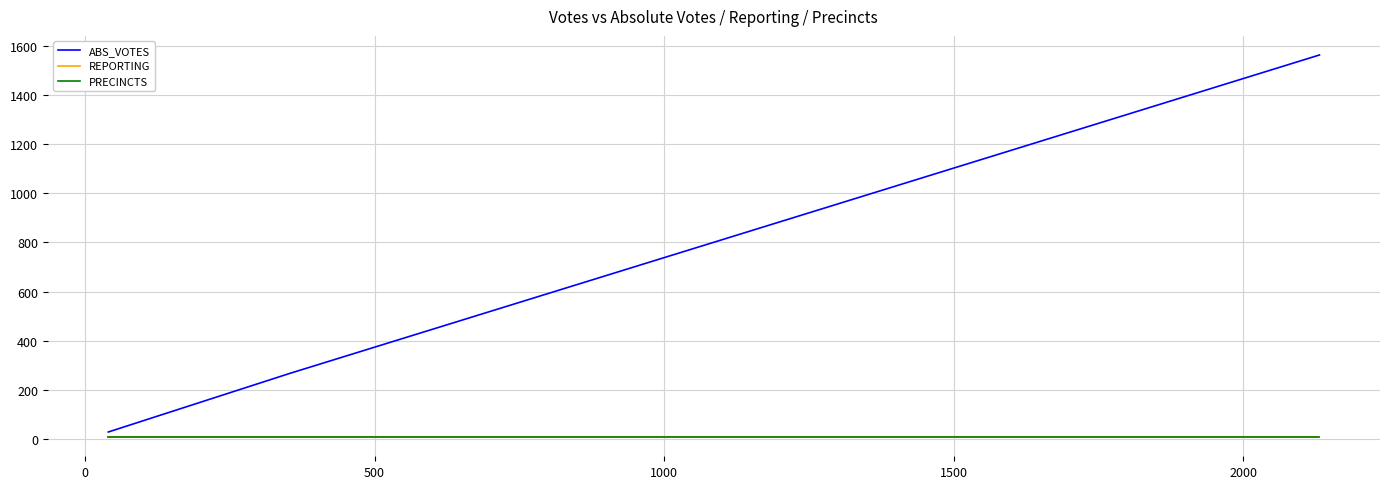

Does the chart display data point markers on the line(s)?

No